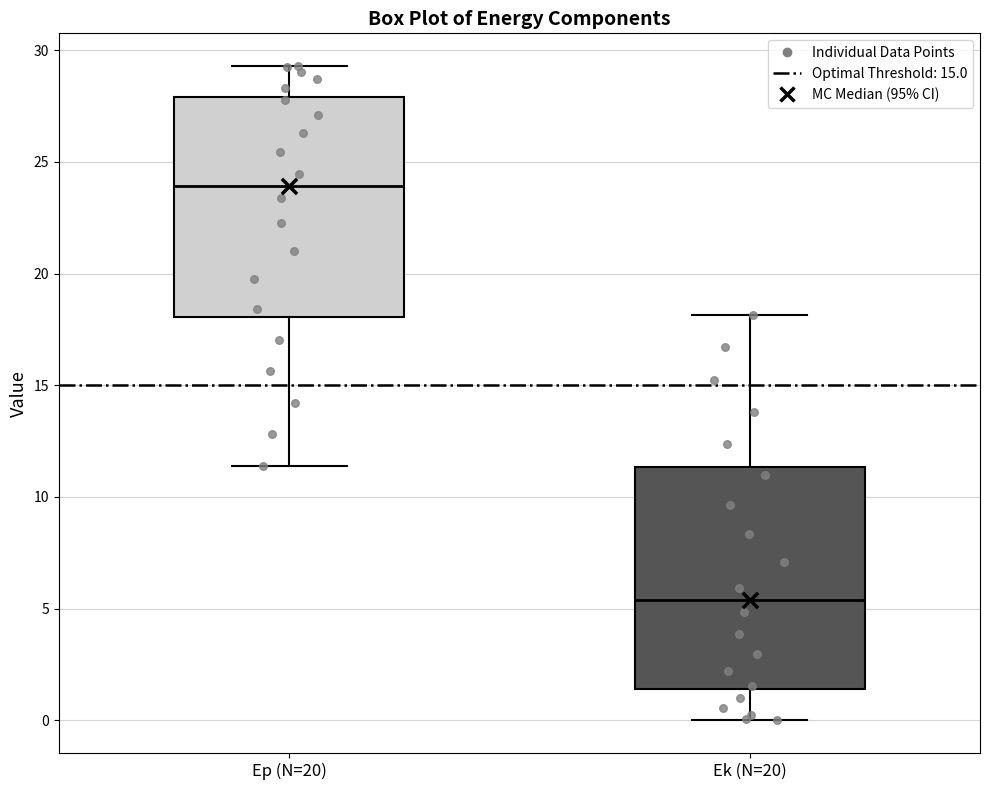

Which box's median line is the lowest?

Ek (N=20)